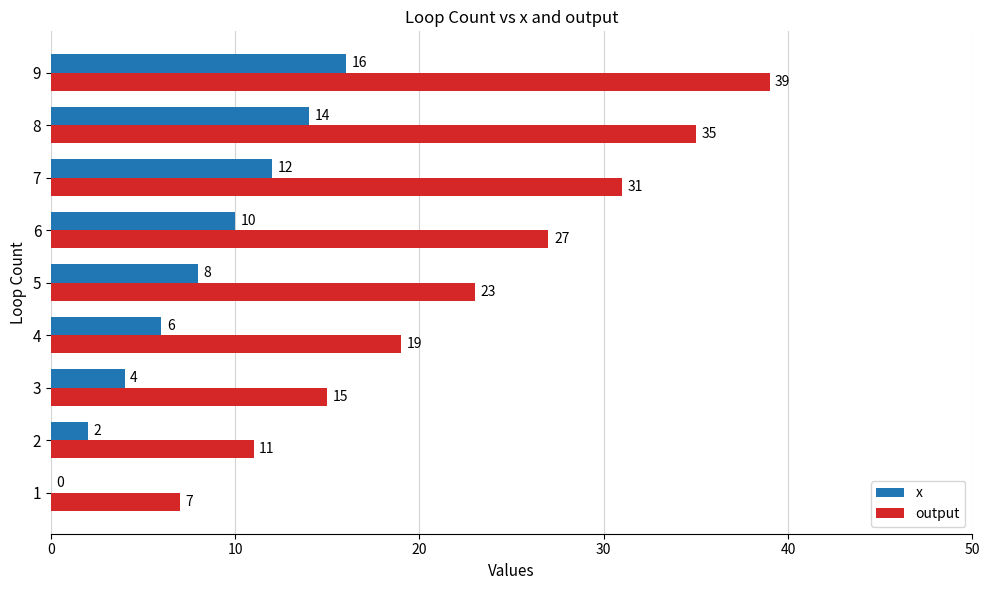

True or false: x has a value of 0 at 1.

True